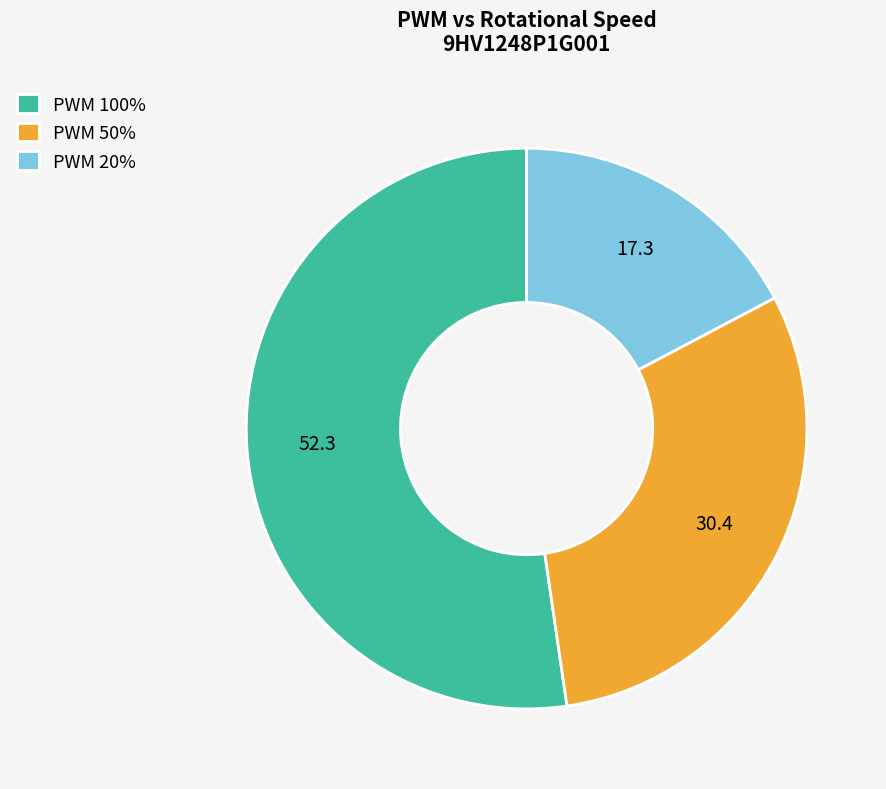

How many segments does this pie chart have?

3